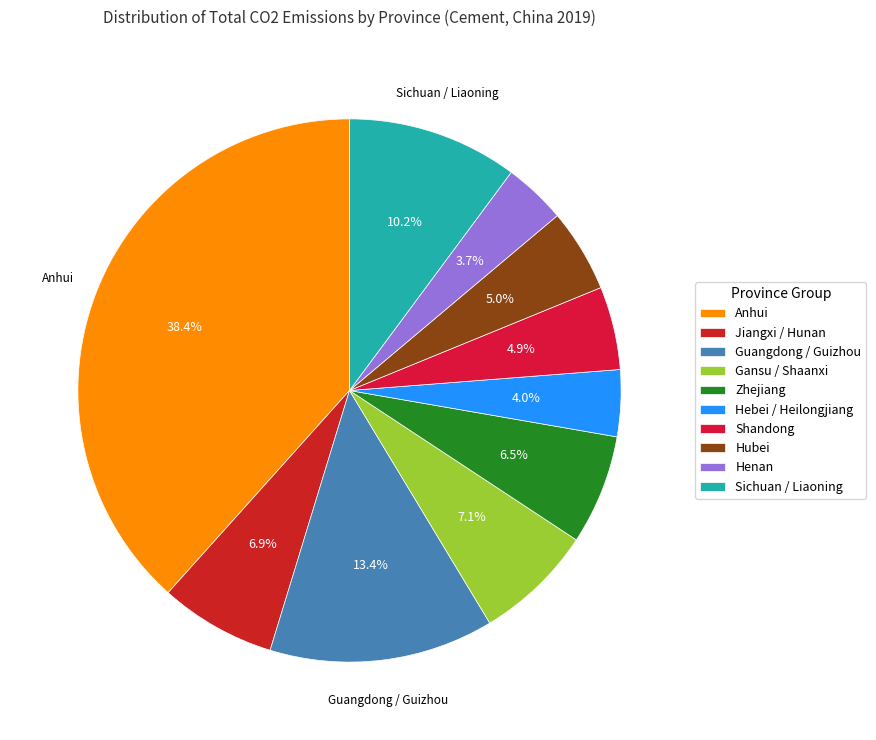

How many segments does this pie chart have?

10